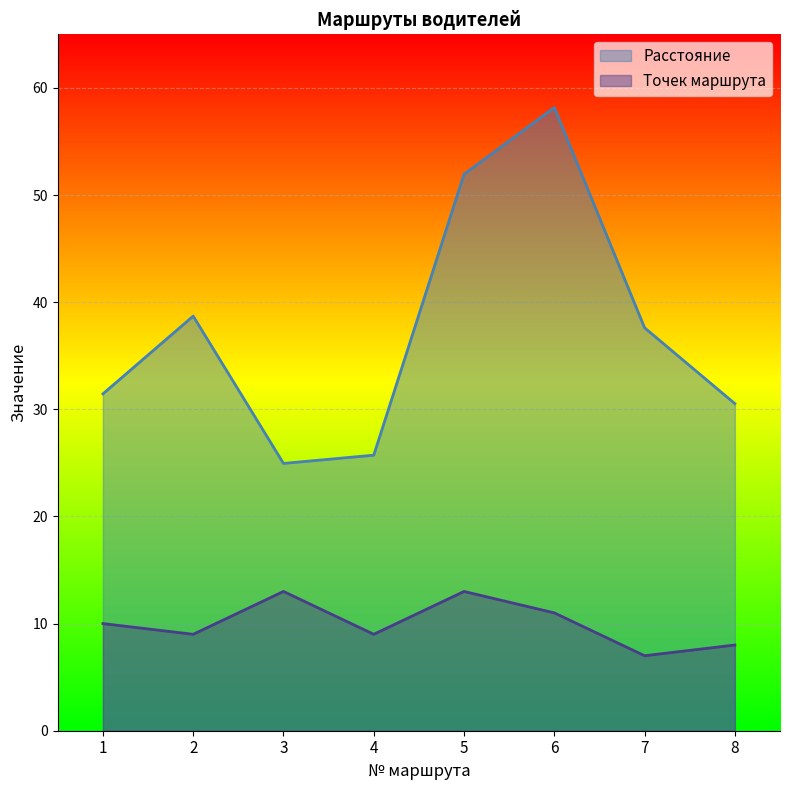

At which label is Точек маршрута closest to 10?

1